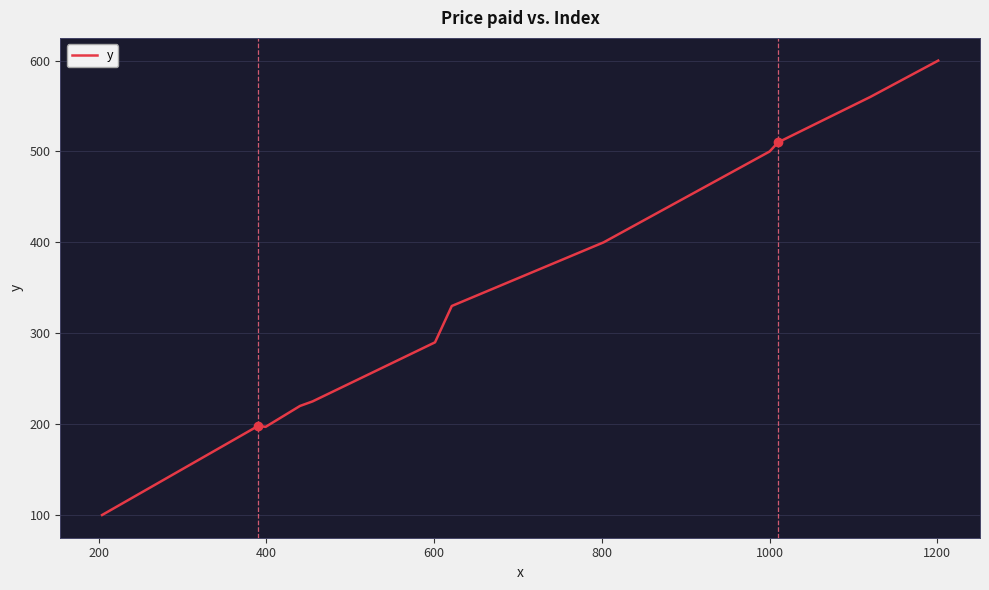

What is the minimum value shown in the chart?

100